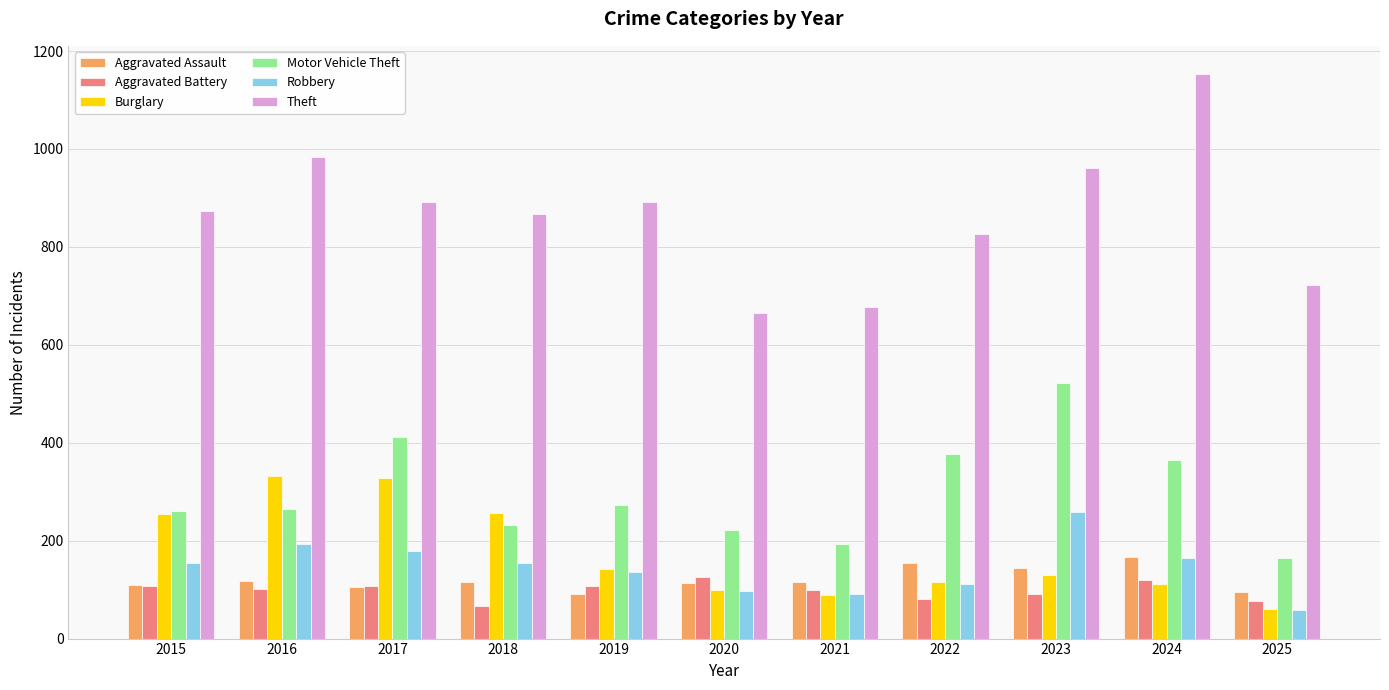

How many groups of bars are there?

11